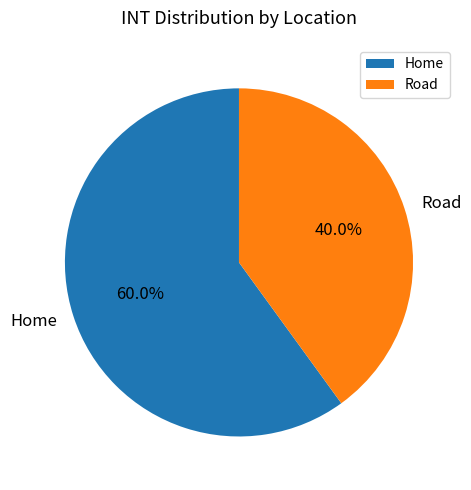

To the nearest percent, what is the difference between the Road and Home slice percentages?

20%